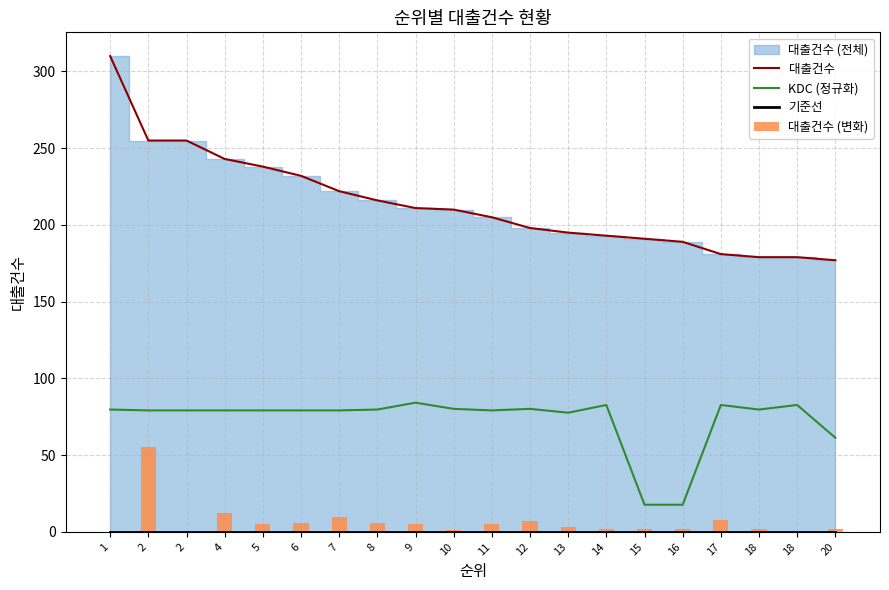

Rank the series at 13 from highest to lowest value.

대출건수, KDC (정규화), 대출건수 (변화), 기준선